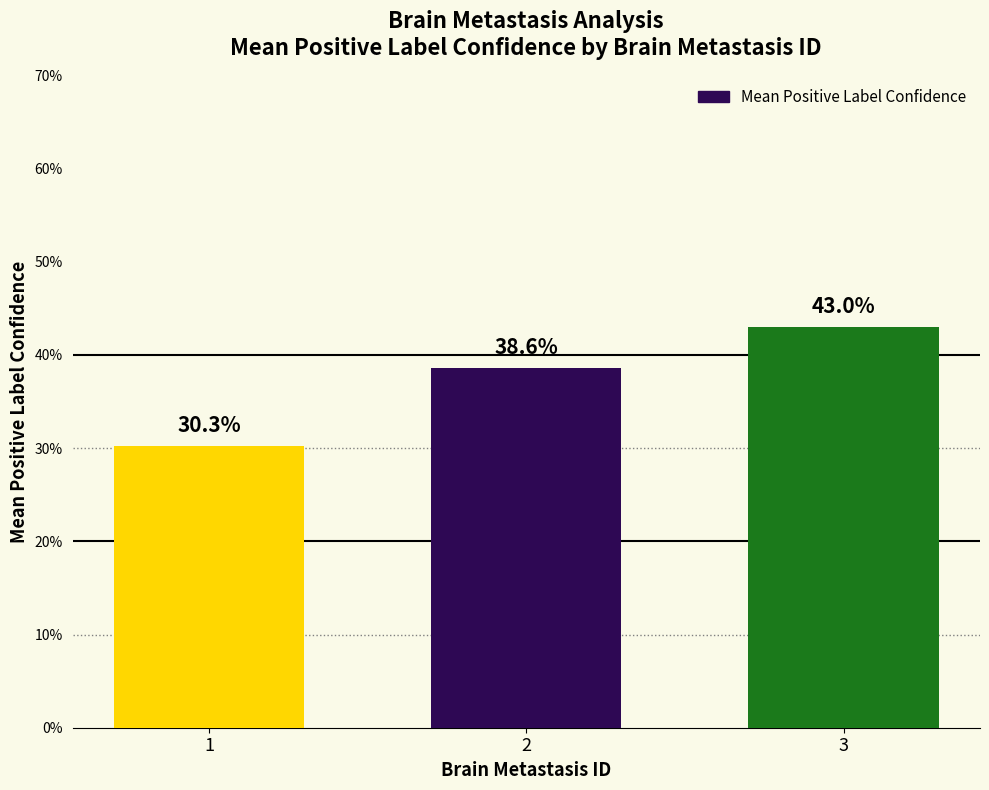

Reading right to left, what are all the values shown in this chart?

3=0.4	2=0.4	1=0.3